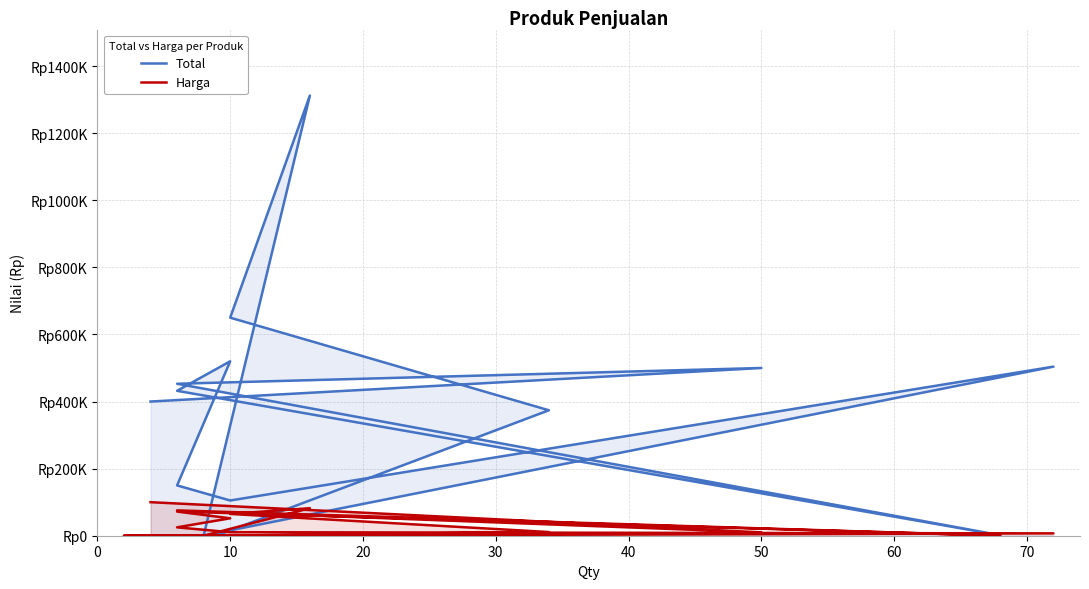

True or false: Total and Harga intersect in this chart.

False